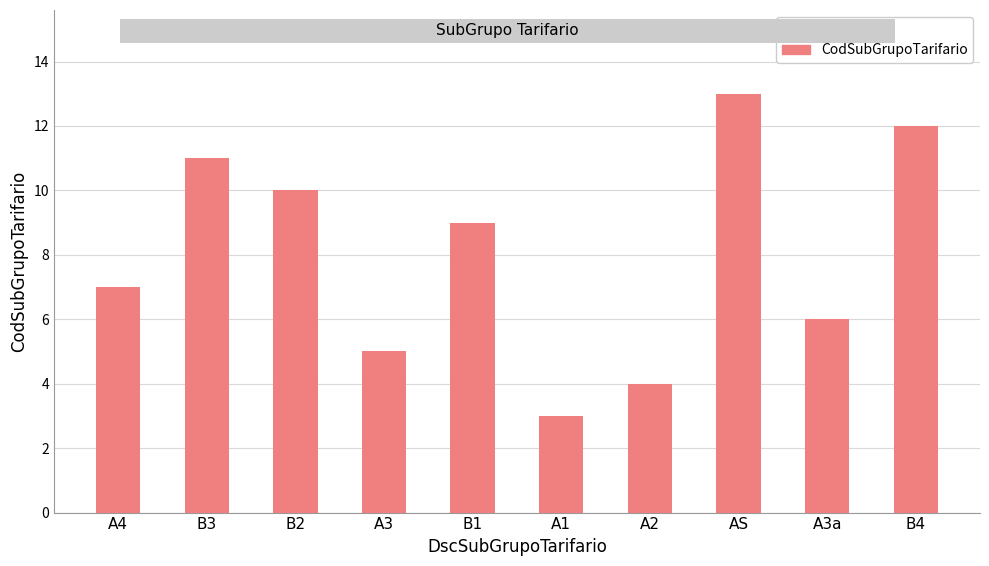

Reading left to right, list all the values displayed in this chart.

7	11	10	5	9	3	4	13	6	12